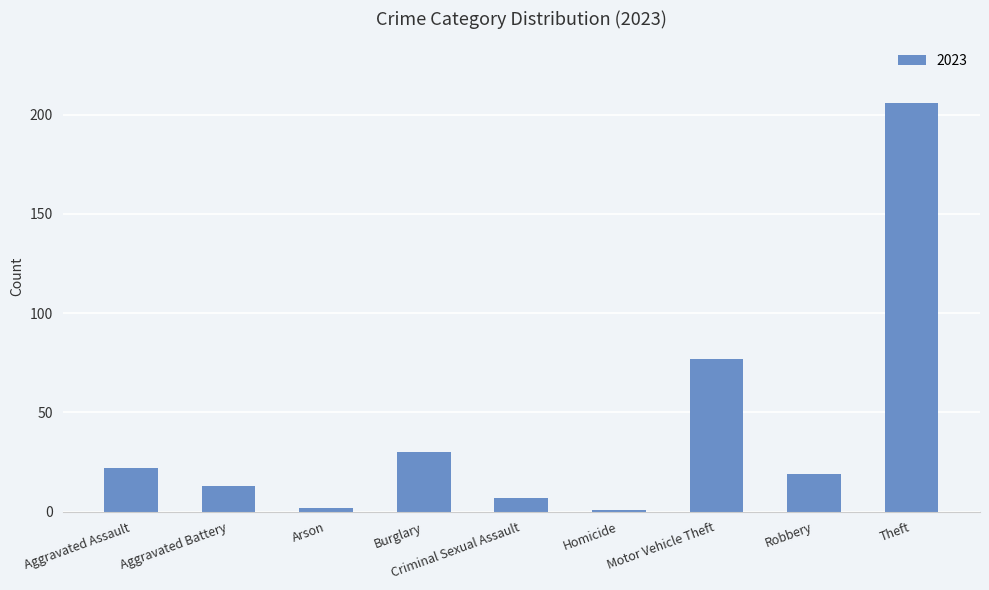

What is the sum of the values at Aggravated Battery and Robbery?

32